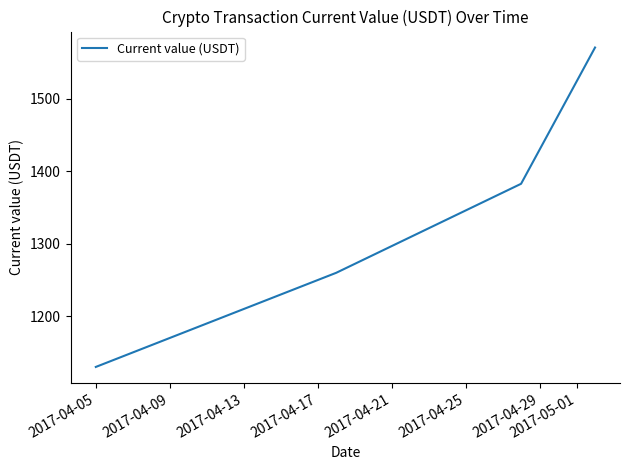

How many series are shown in this chart?

1